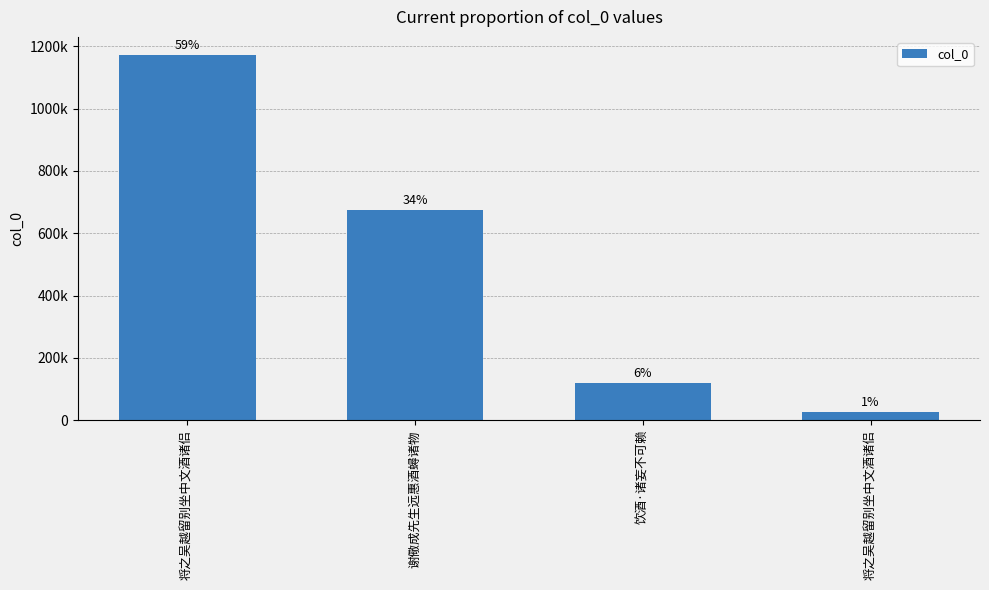

Which label corresponds to the largest value in the chart?

将之吴越留别坐中文酒诸侣